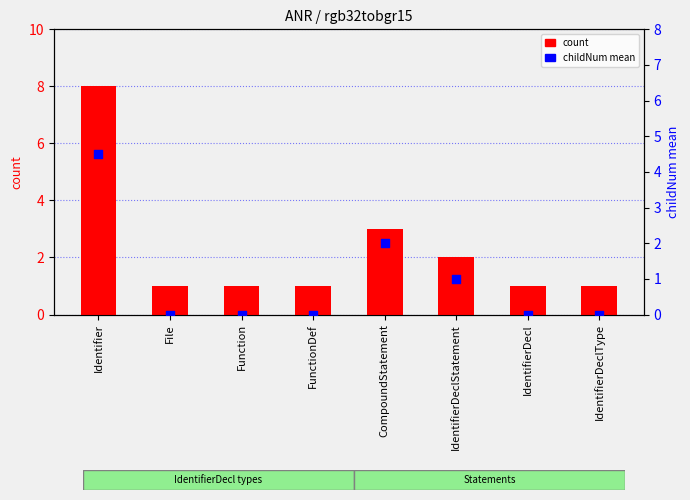

What are all the series names shown in the legend?

count, childNum mean